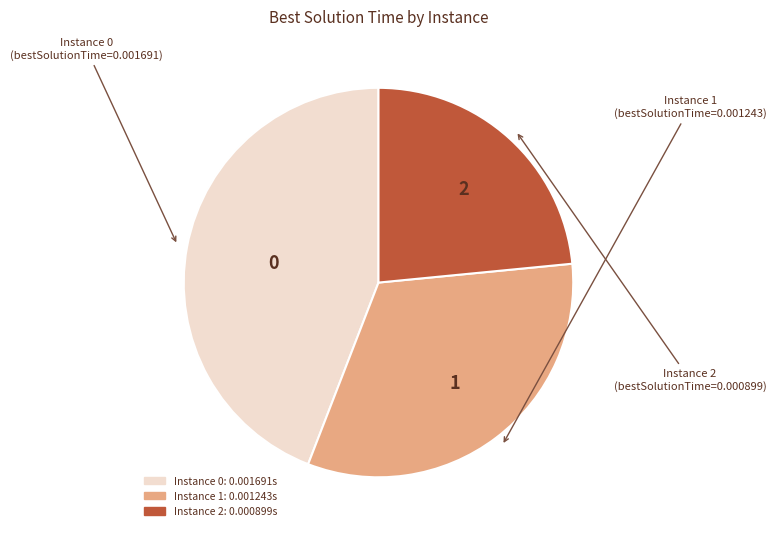

What is the smallest slice in the pie chart?

2